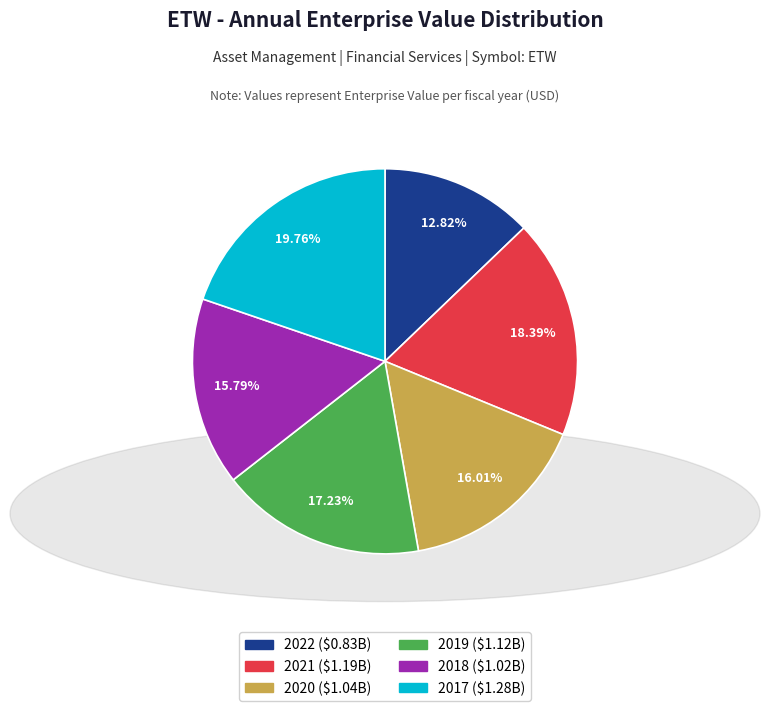

To the nearest percent, what is the combined percentage of 2022 and 2017?

33%